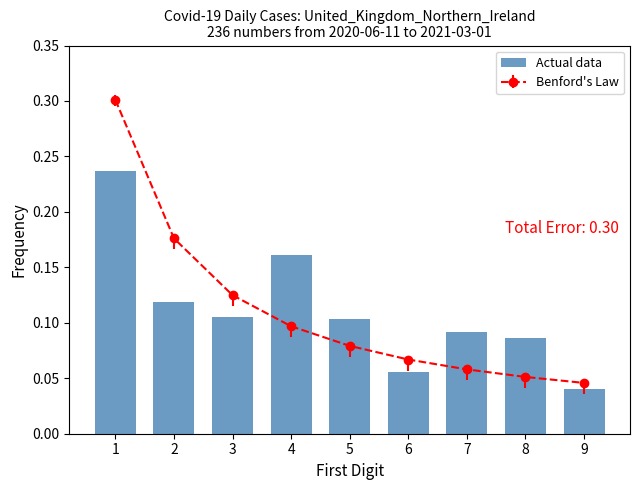

What is the difference between the maximum and minimum values?

0.2